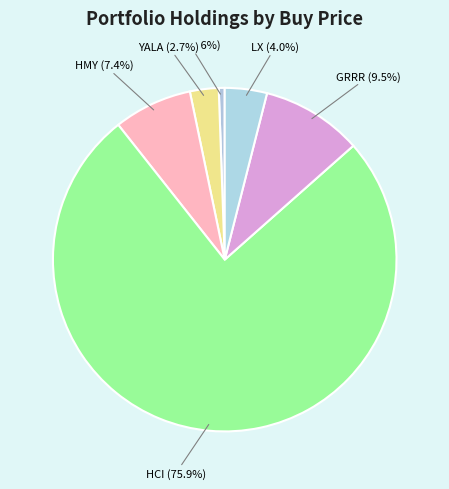

To the nearest percent, what is the difference between the largest and smallest slice percentages?

75%